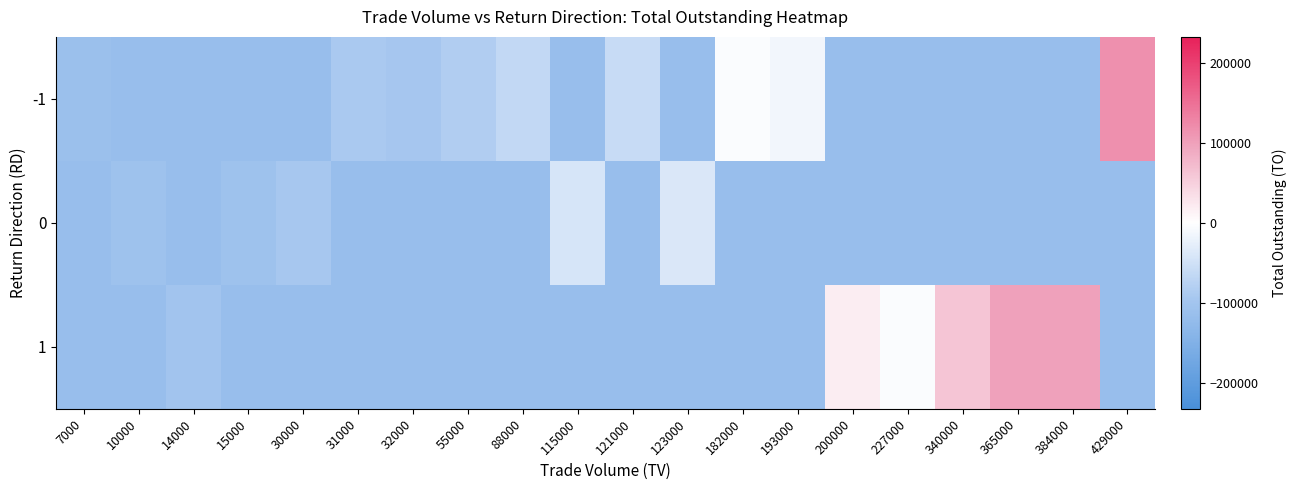

How many data points does each series have?

20